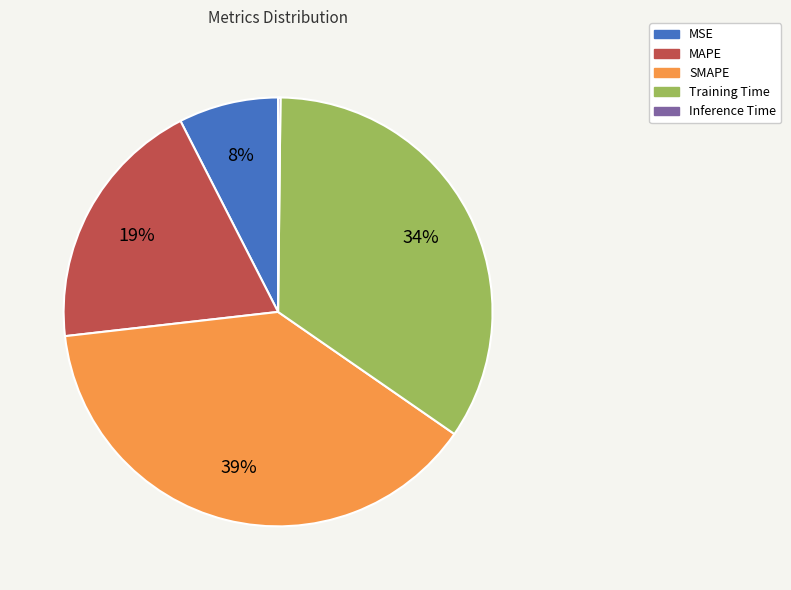

Do MSE and SMAPE together represent more than half of the pie?

No